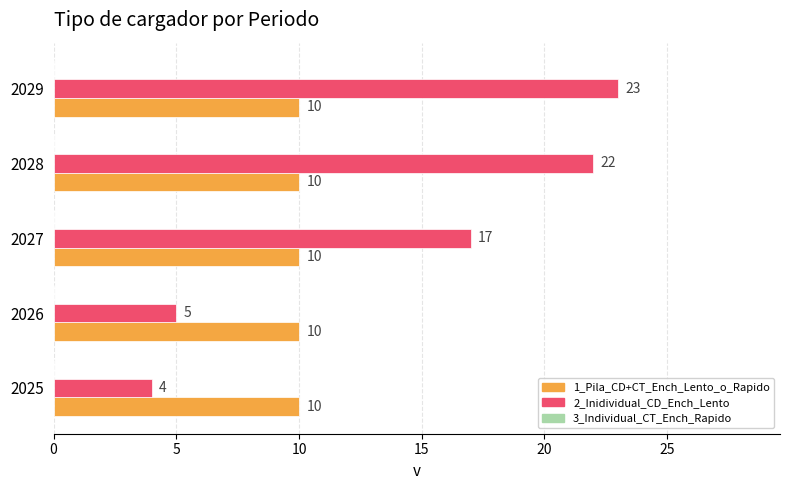

Which series has the largest total across all categories?

2_Inidividual_CD_Ench_Lento